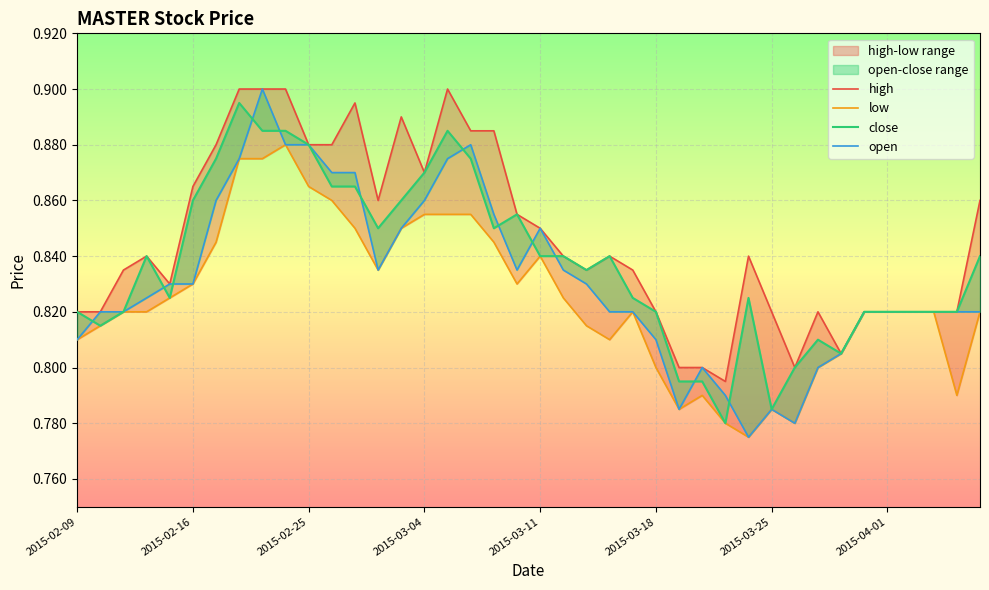

Is this an area chart (filled region under the line)?

No